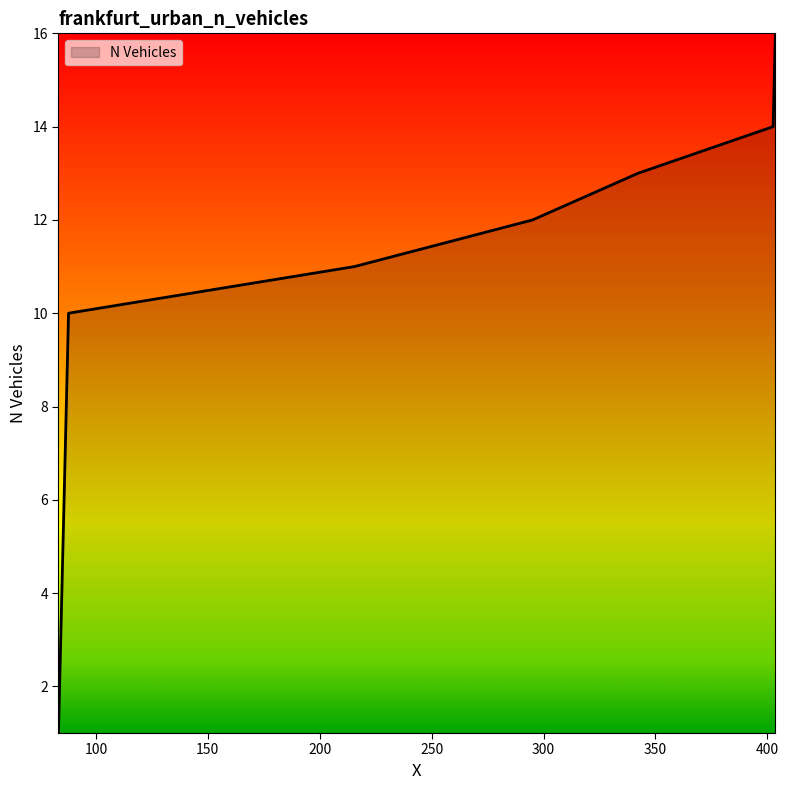

What is the difference between the maximum and minimum values?

15